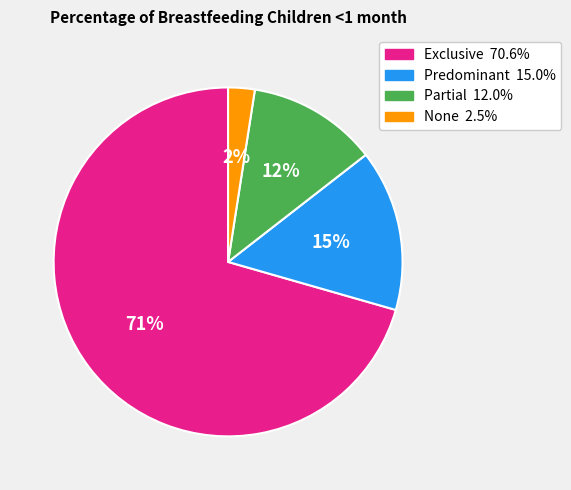

What is the largest slice in the pie chart?

Exclusive